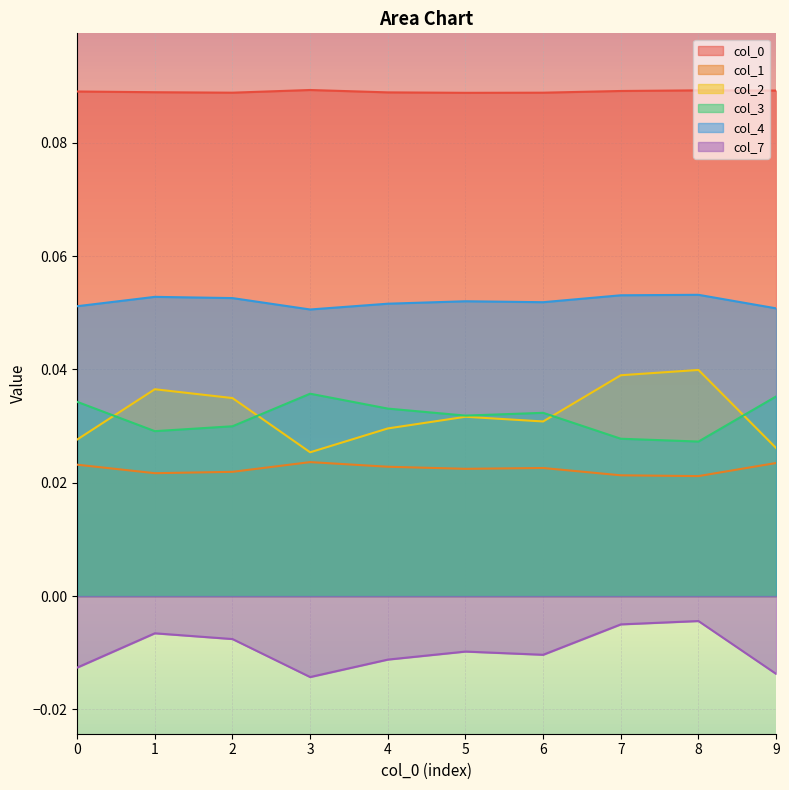

Reading left to right, extract all data points from this chart.

0: 0.1	0.1	0.1	0.1	0.1	0.1	0.1	0.1	0.1	0.1
1: 0.0	0.0	0.0	0.0	0.0	0.0	0.0	0.0	0.0	0.0
2: 0.0	0.0	0.0	0.0	0.0	0.0	0.0	0.0	0.0	0.0
3: 0.0	0.0	0.0	0.0	0.0	0.0	0.0	0.0	0.0	0.0
4: 0.1	0.1	0.1	0.1	0.1	0.1	0.1	0.1	0.1	0.1
7: -0.0	-0.0	-0.0	-0.0	-0.0	-0.0	-0.0	-0.0	-0.0	-0.0